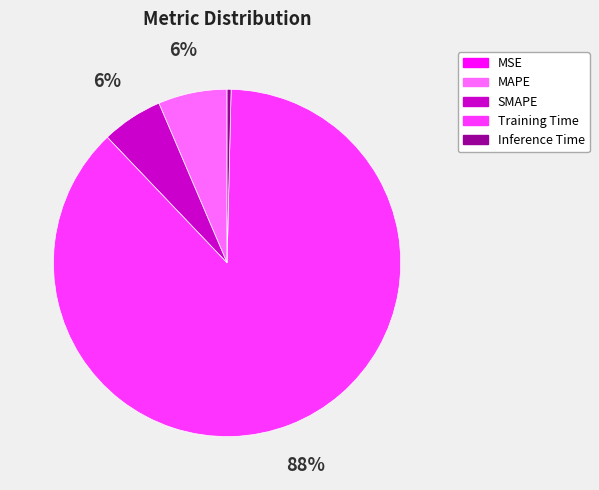

Is the sum of MAPE and SMAPE greater than half?

No